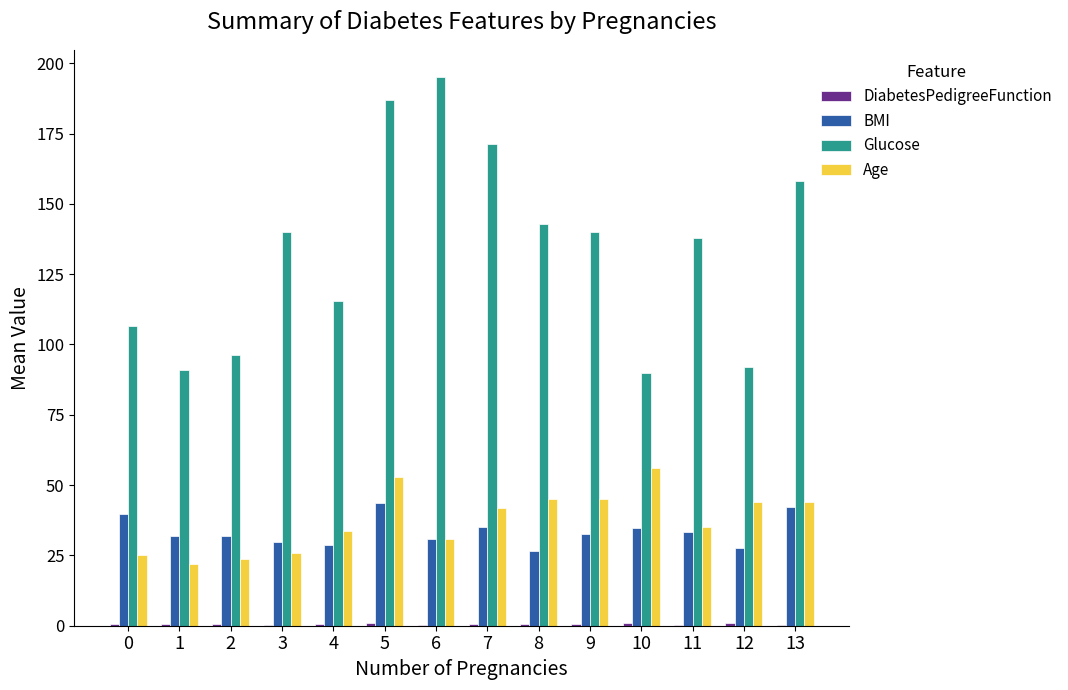

How many categories are shown in the chart?

14